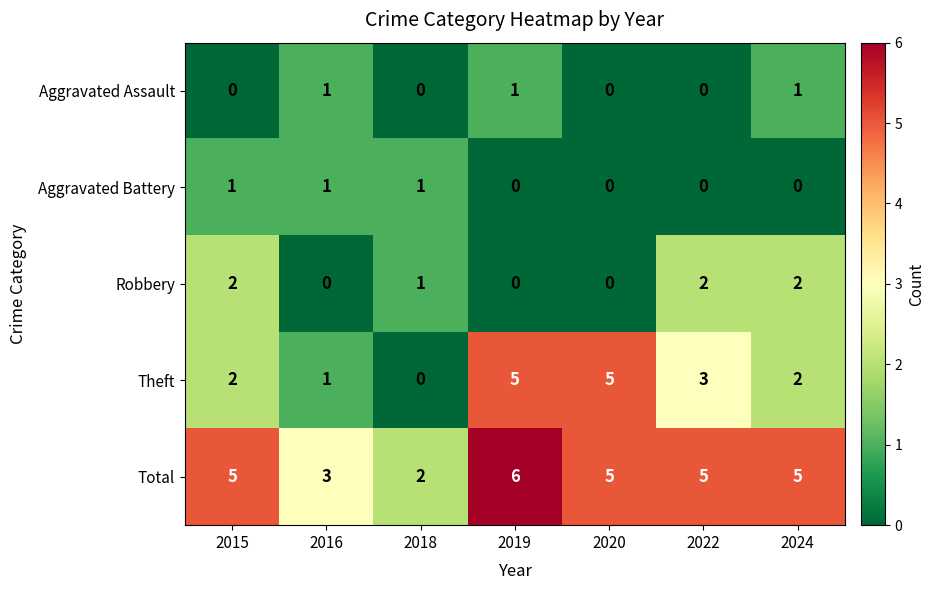

How many categories are shown in the chart?

7